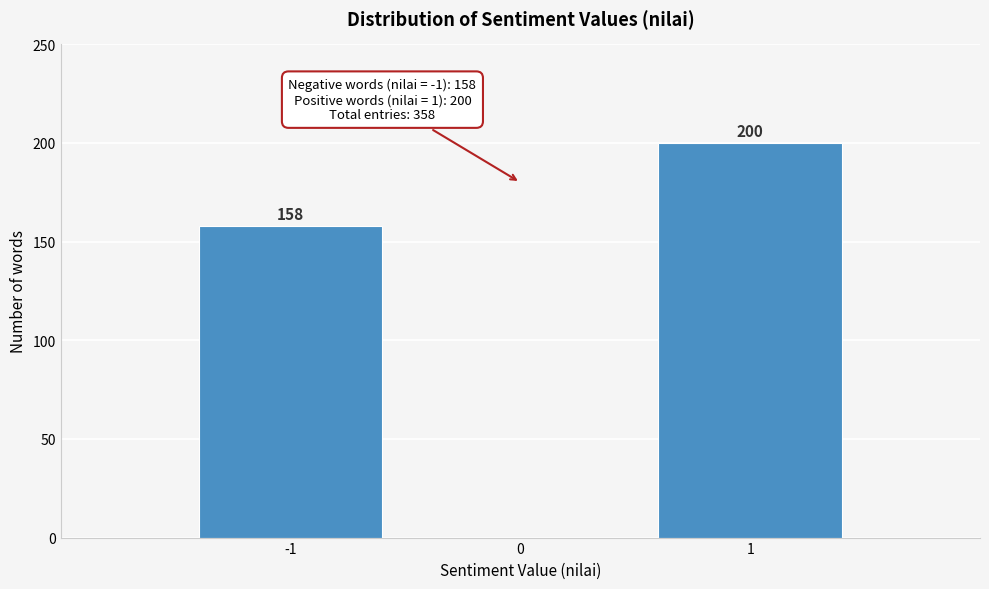

Reading right to left, extract all data points from this chart.

1=200	0=0	-1=158